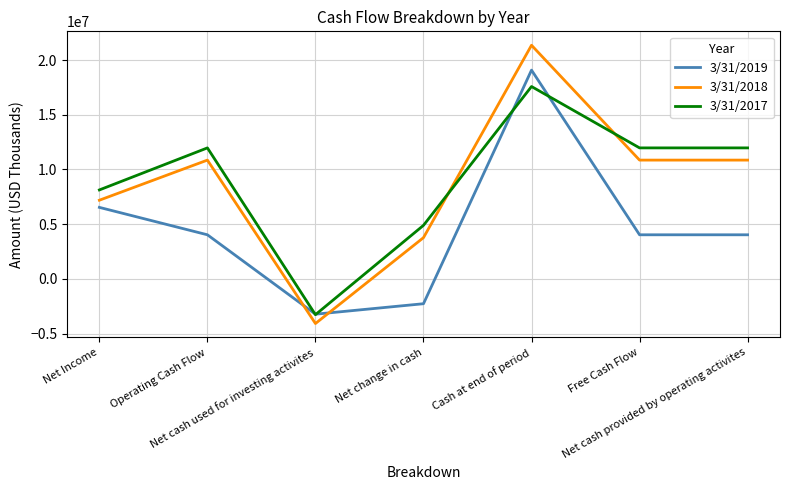

Reading right to left, transcribe all the data shown in this chart.

3/31/2019: 4029000	4029000	19083000	-2273000	-3230000	4029000	6535000
3/31/2018: 10857000	10857000	21357000	3768000	-4083000	10857000	7190000
3/31/2017: 11973000	11973000	17584000	4892000	-3274000	11973000	8130000